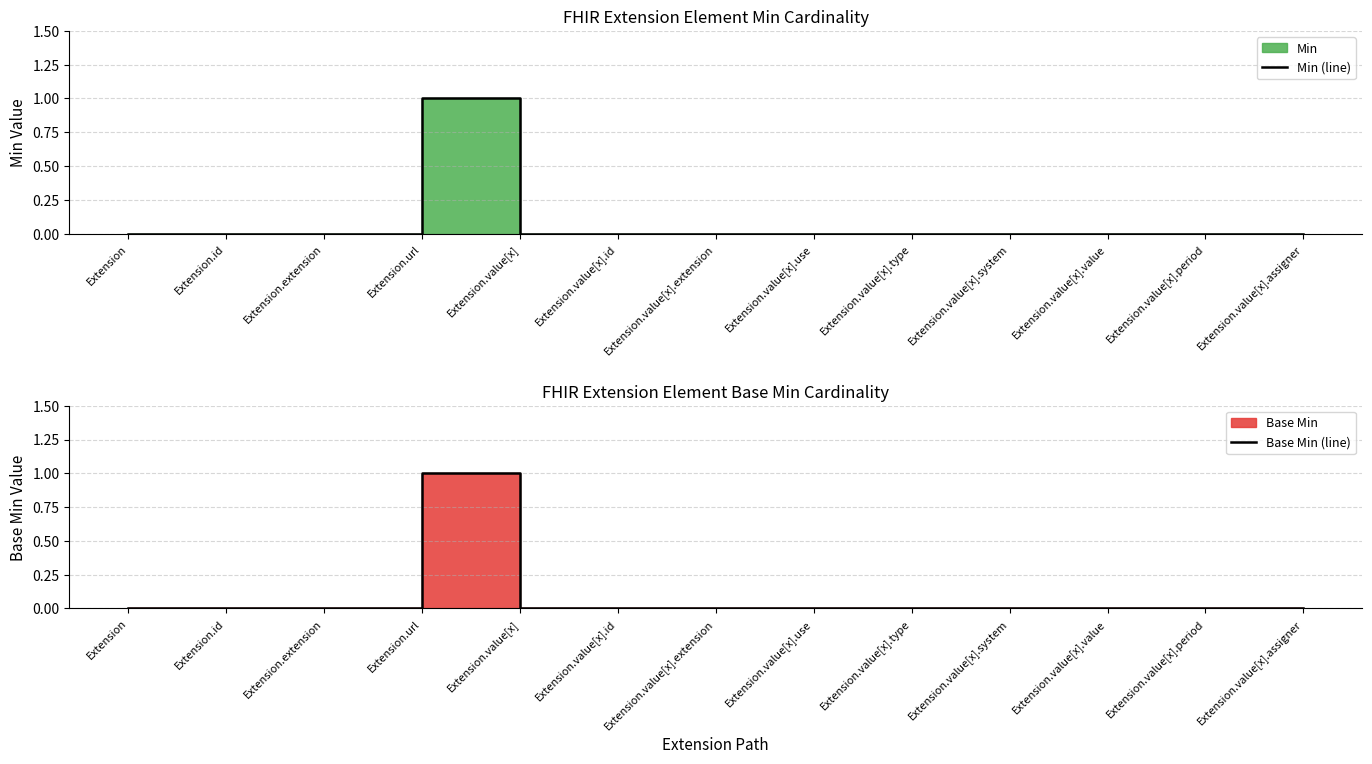

True or false: Min (line) has a value of 0 at Extension.

False